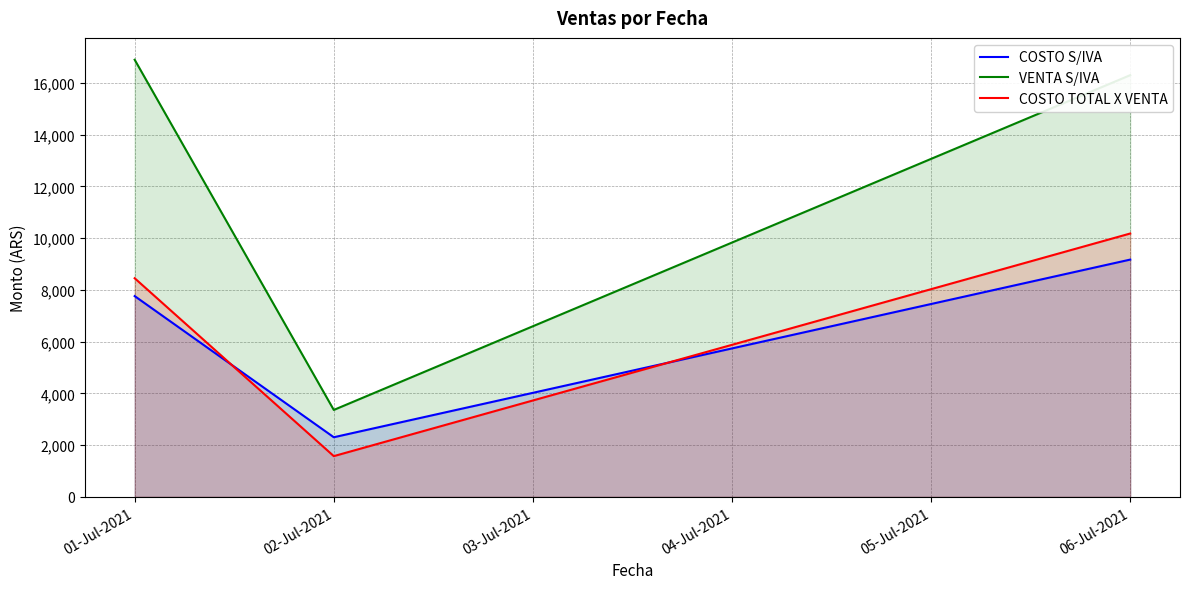

Which has a higher value, 01-Jul-2021 or 02-Jul-2021?

01-Jul-2021